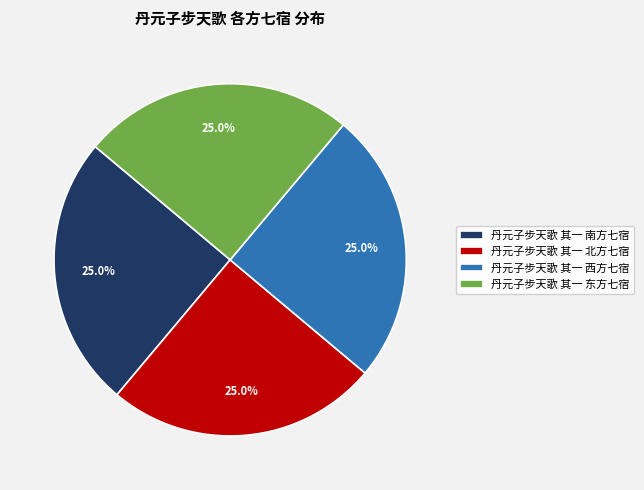

Does 丹元子步天歌 其一 西方七宿 represent more than half of the total?

No